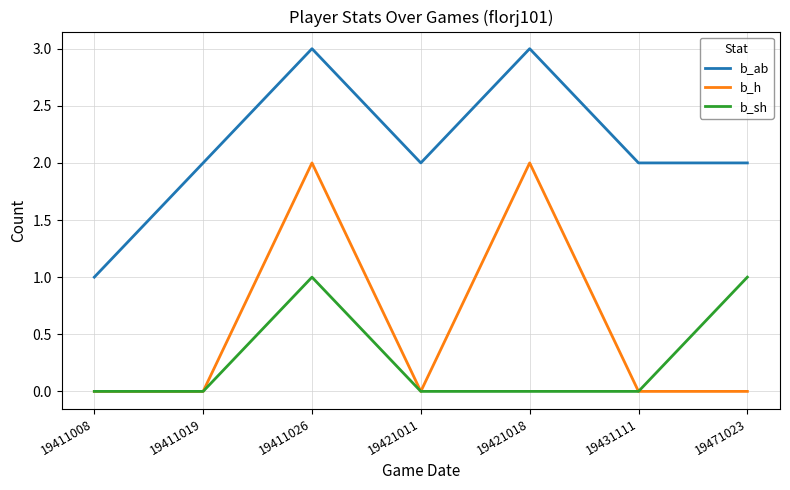

At which category is the sum across all series the highest?

19411026